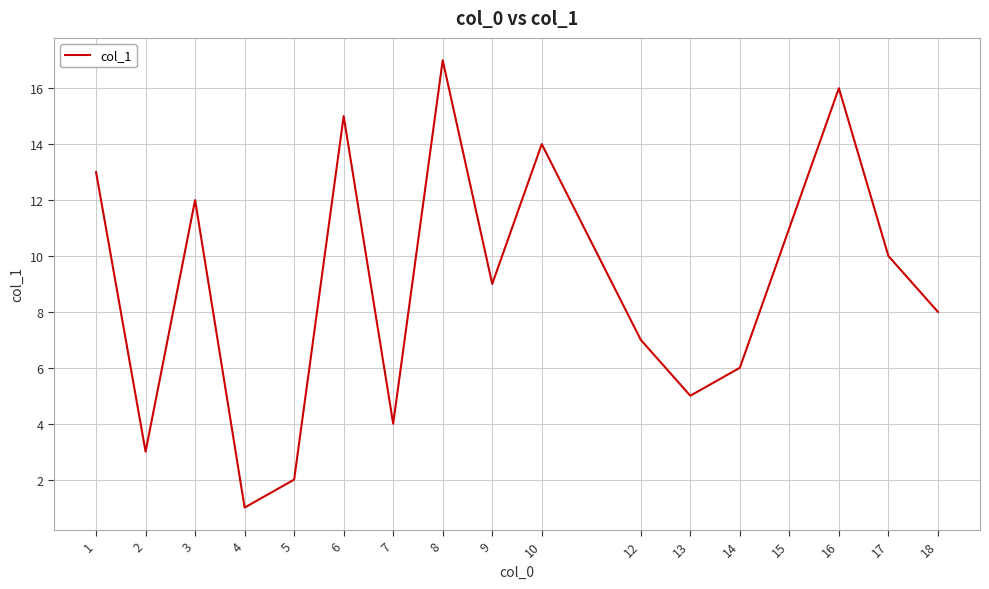

What is the sum of the values at 9 and 17?

19